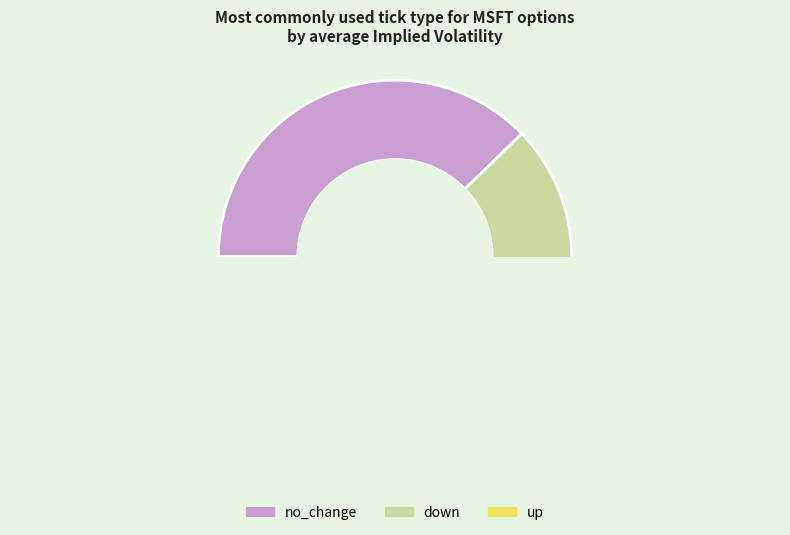

True or false: no_change accounts for 20% of the total.

False